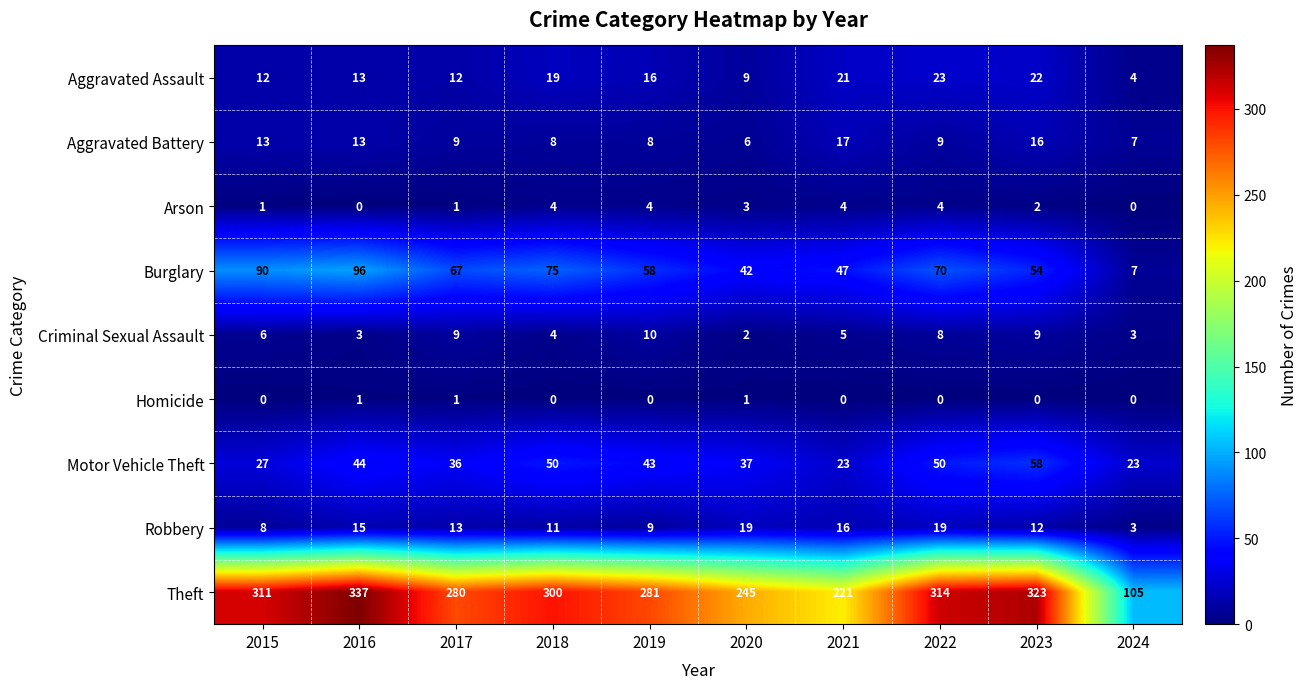

What is the difference between the Burglary values at 2020 and 2024?

35